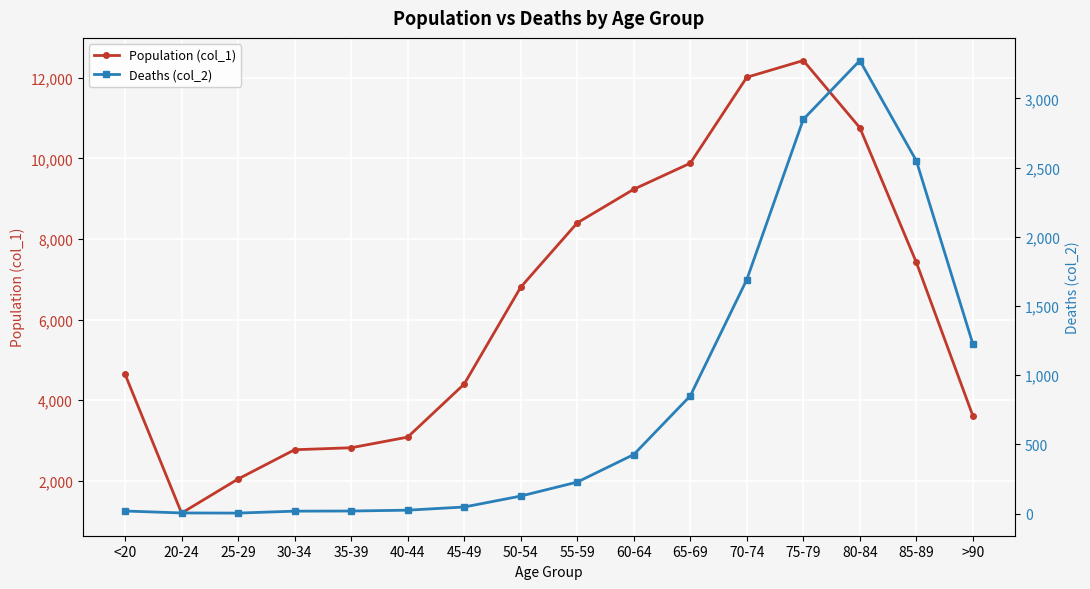

How many interior local valleys does the Deaths (col_2) series have?

1